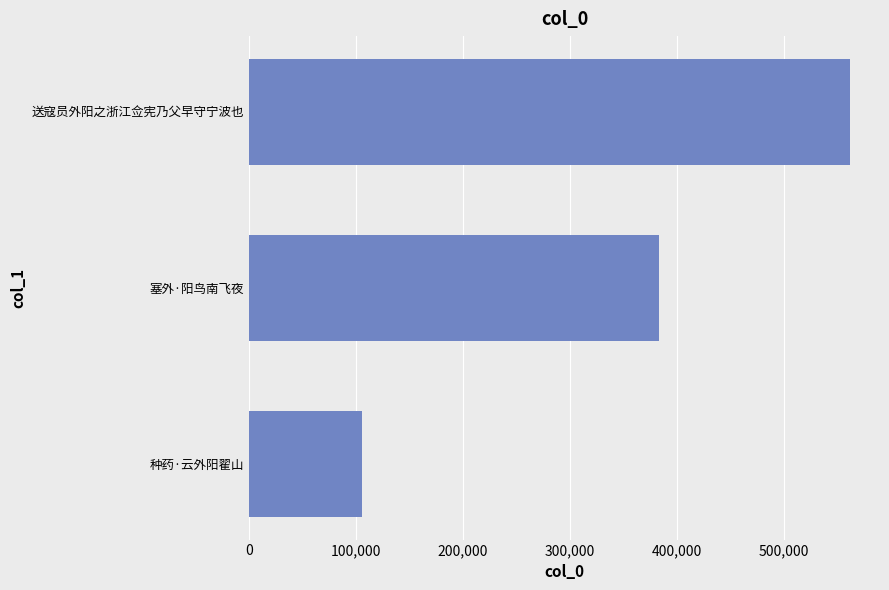

What is the change in value from 塞外·阳鸟南飞夜 to 送寇员外阳之浙江佥宪乃父早守宁波也?

+178820